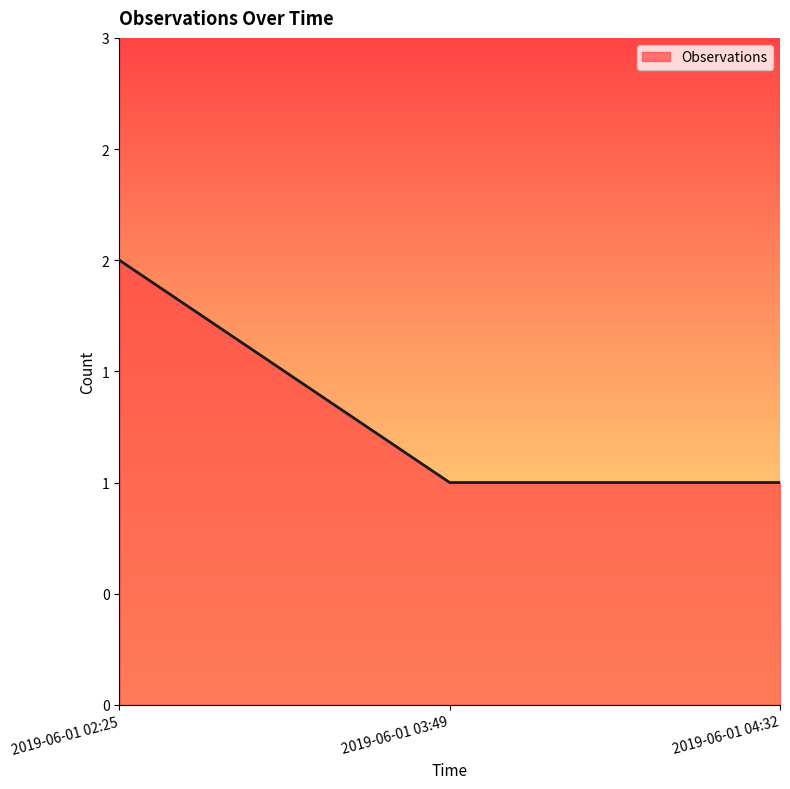

Is this an area chart (filled region under the line)?

Yes